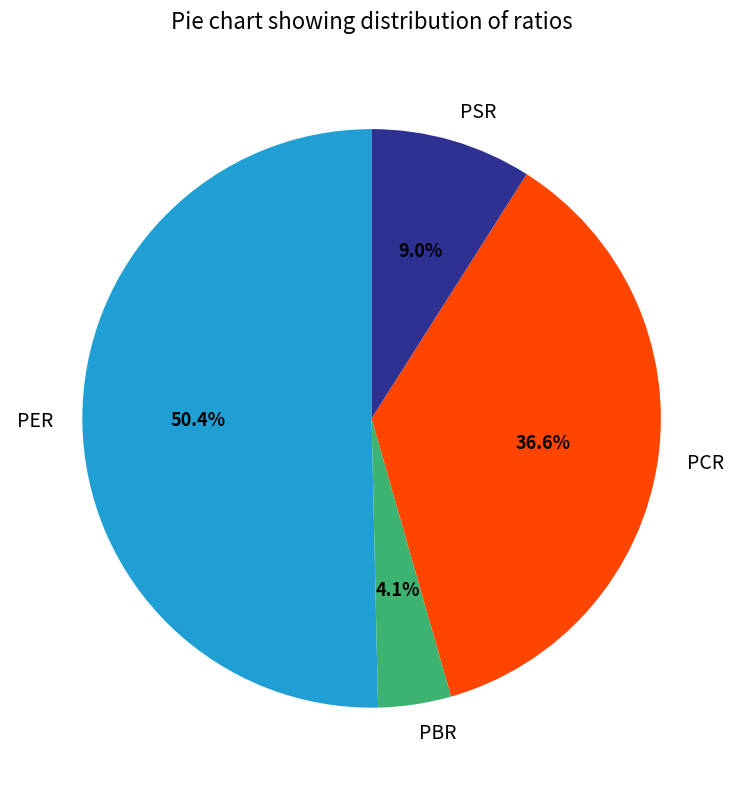

Count the number of slices in the pie.

4